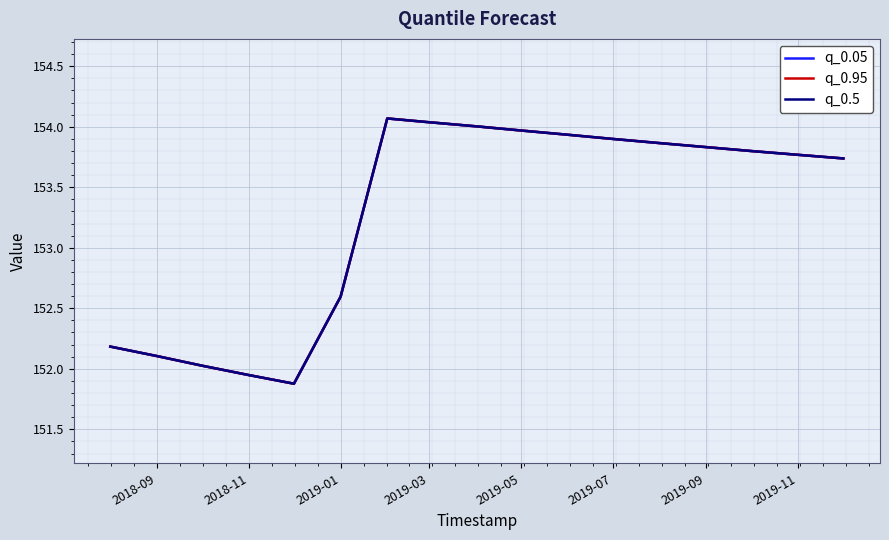

Does the chart have visible grid lines?

Yes